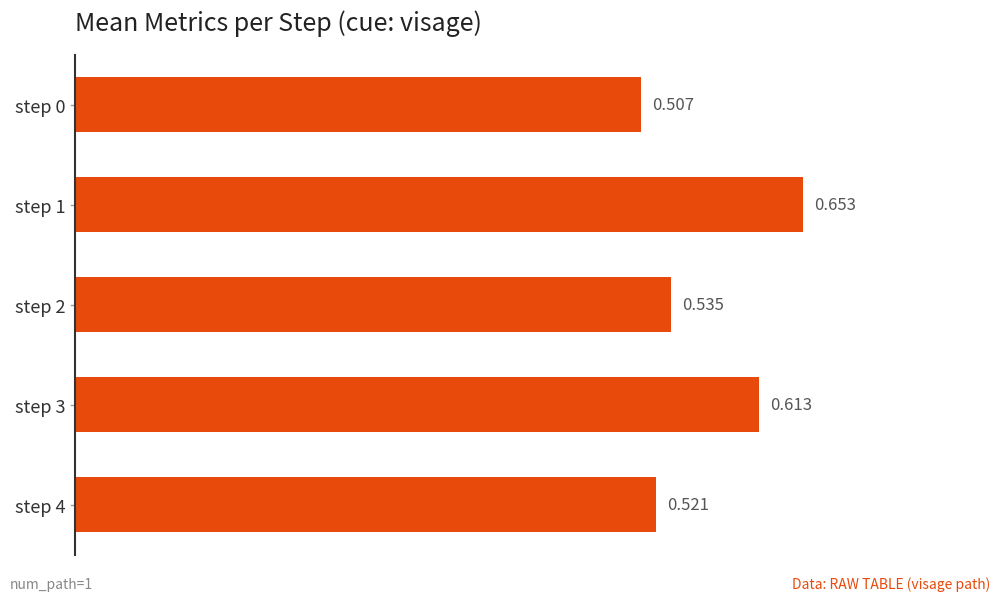

Count the values in the range 0 to 1.

5